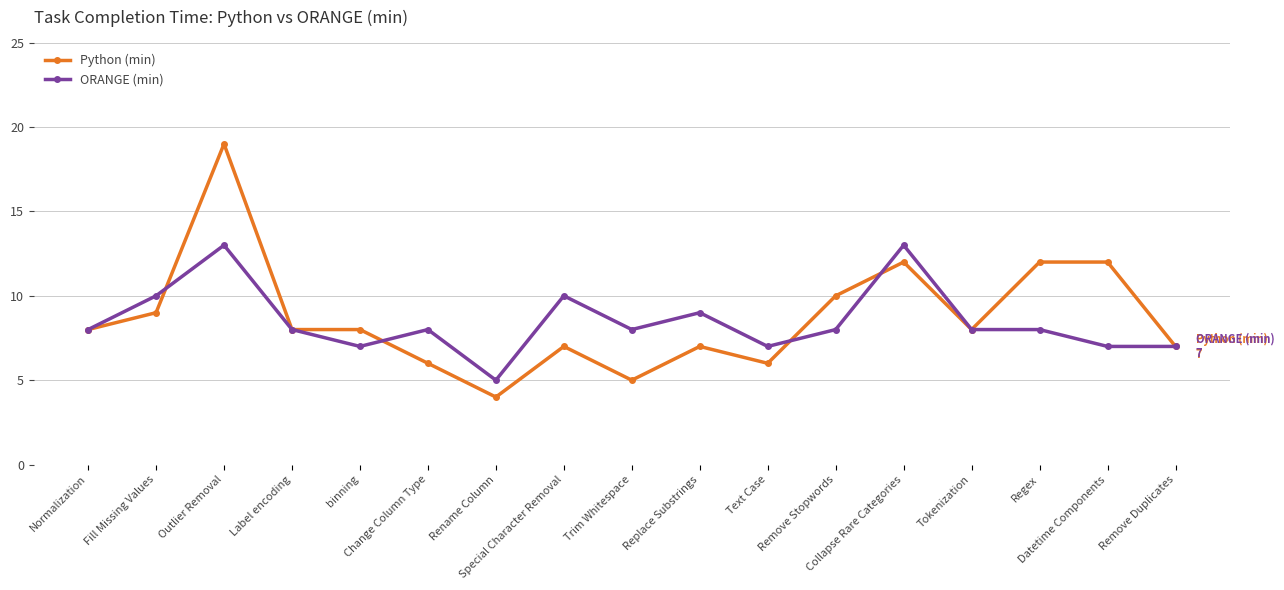

List the series in order of their peak value, lowest first.

ORANGE (min), Python (min)